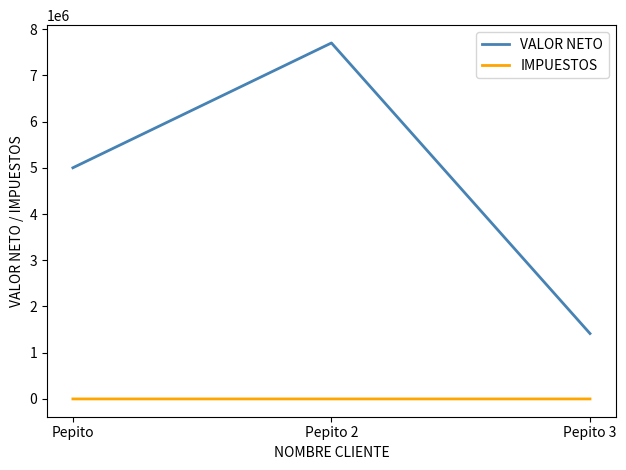

What is the difference between the highest and lowest values at Pepito?

5000231